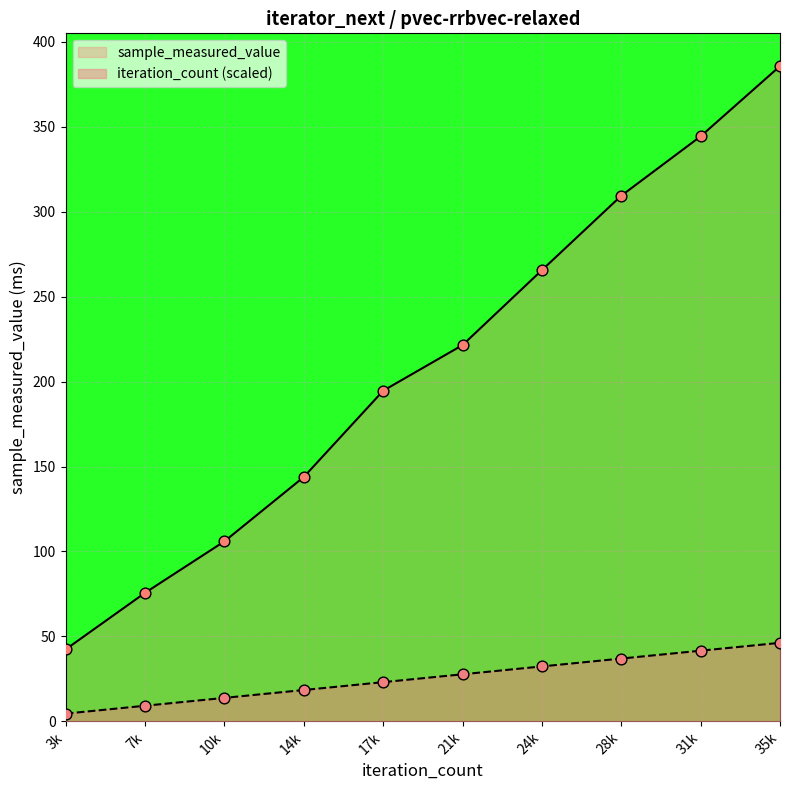

What is the total value across all series at 31k?

385.9